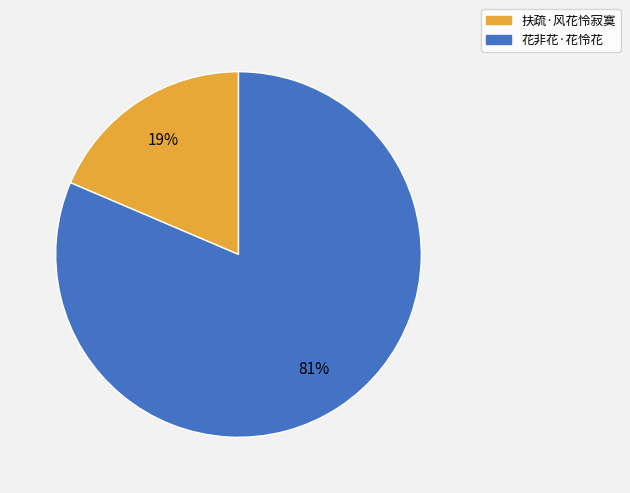

Is it true that 扶疏·风花怜寂寞 is 19% of the pie?

True